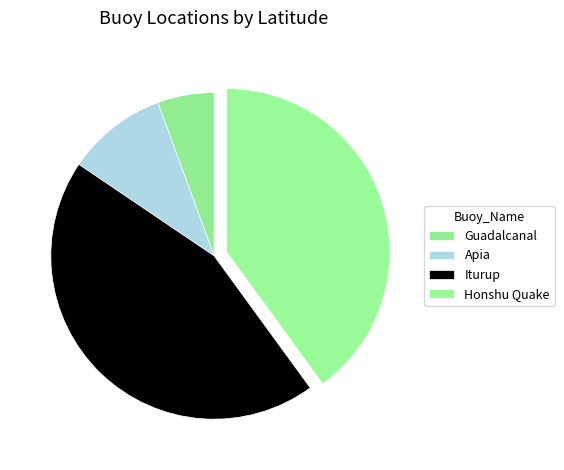

What percentage is the Apia slice, to the nearest percent?

10%